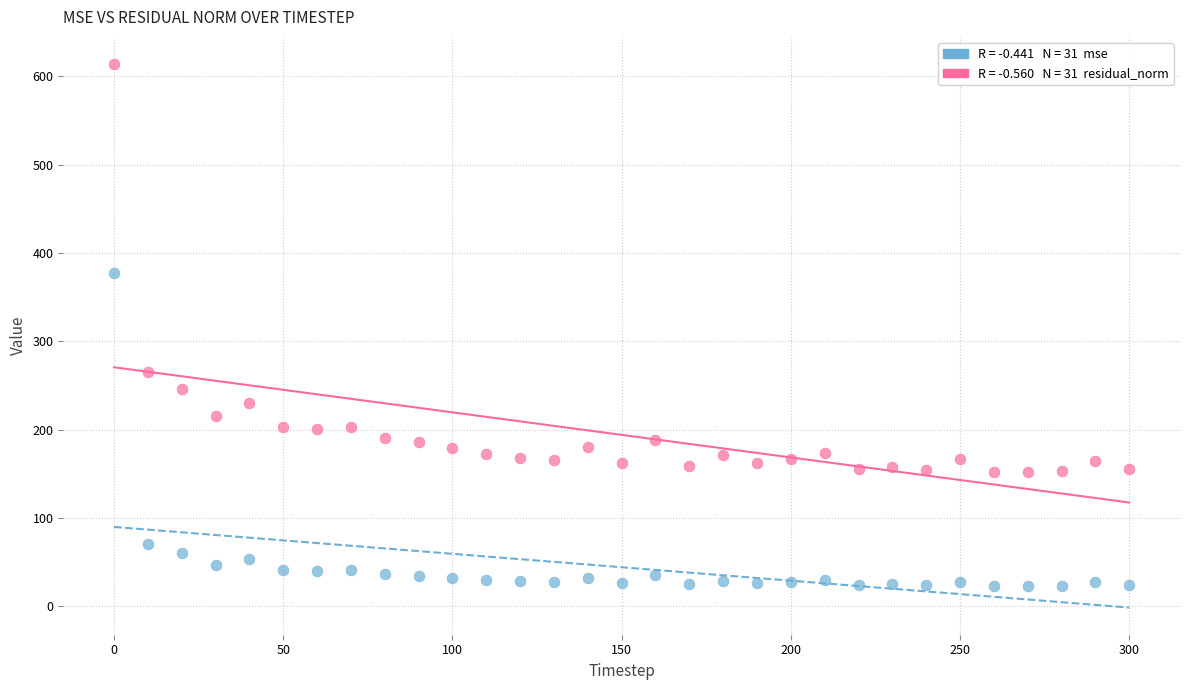

Across all data points, what is the range of X values (max minus min)?

300.0